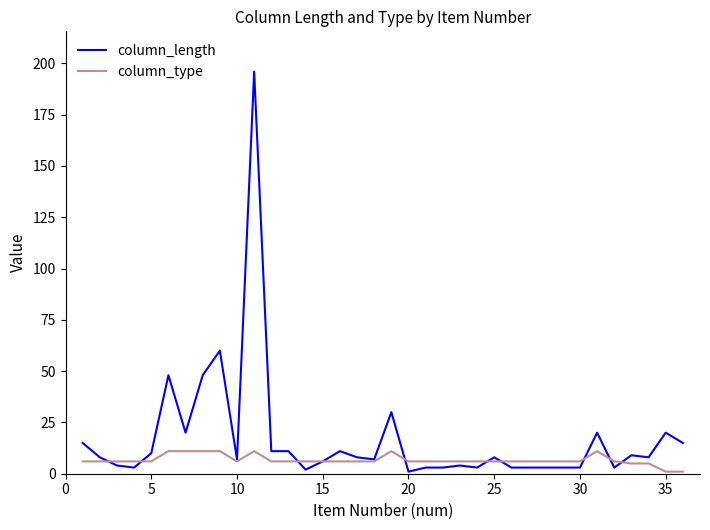

List the series in order of their peak value, lowest first.

column_type, column_length